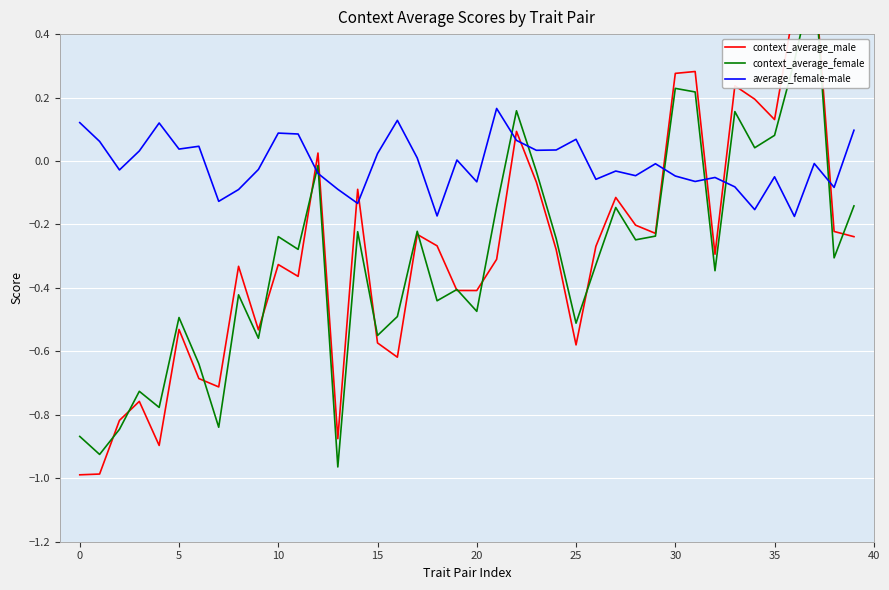

The context_average_male series shows -0.4 at 19. True or false?

True